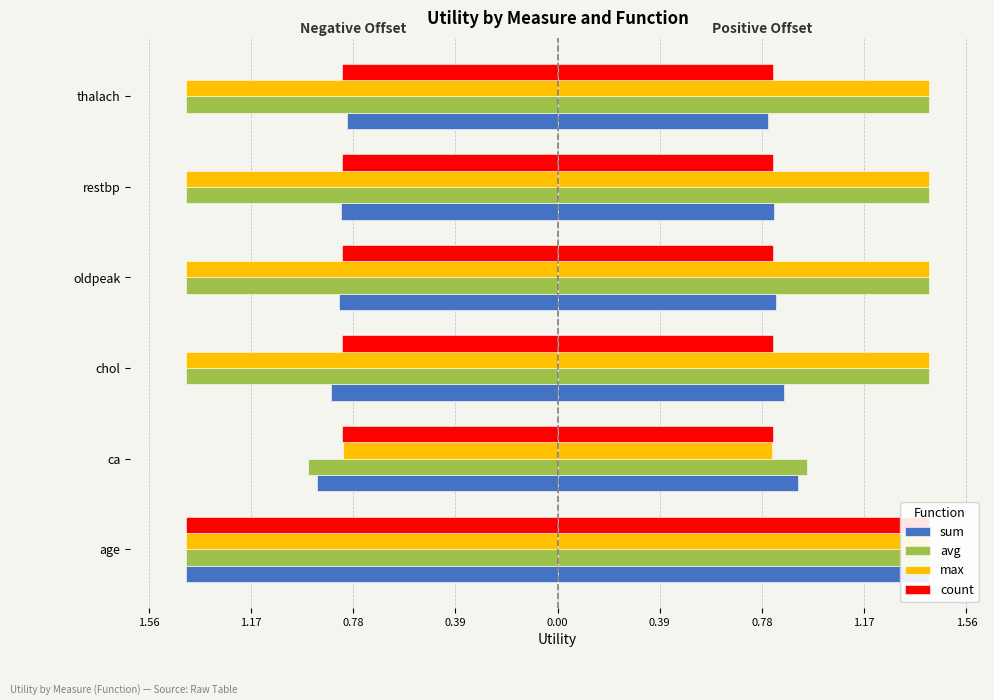

How many bars are there in each group?

4